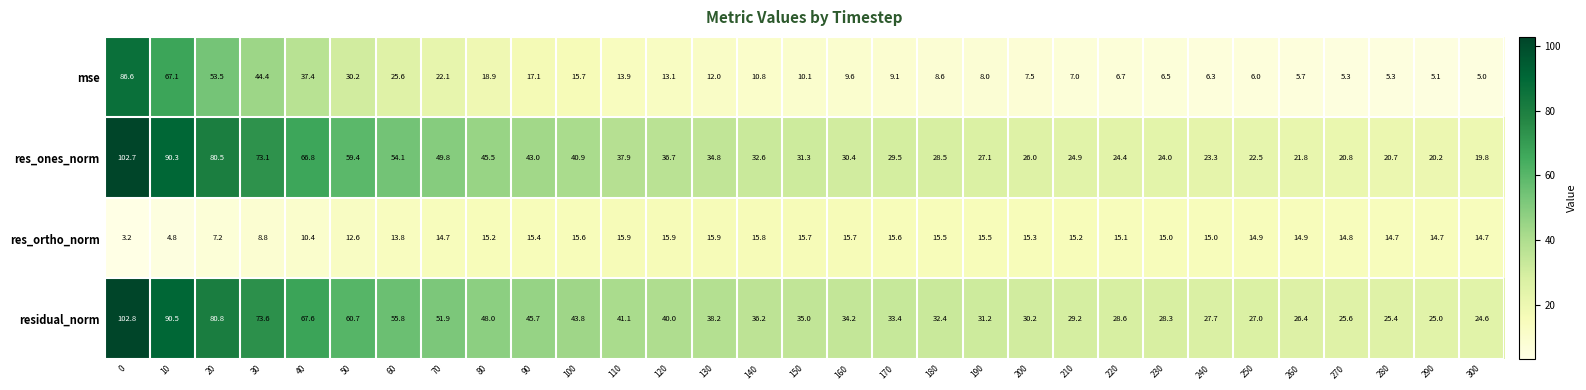

What is the minimum value shown in the chart?

3.2